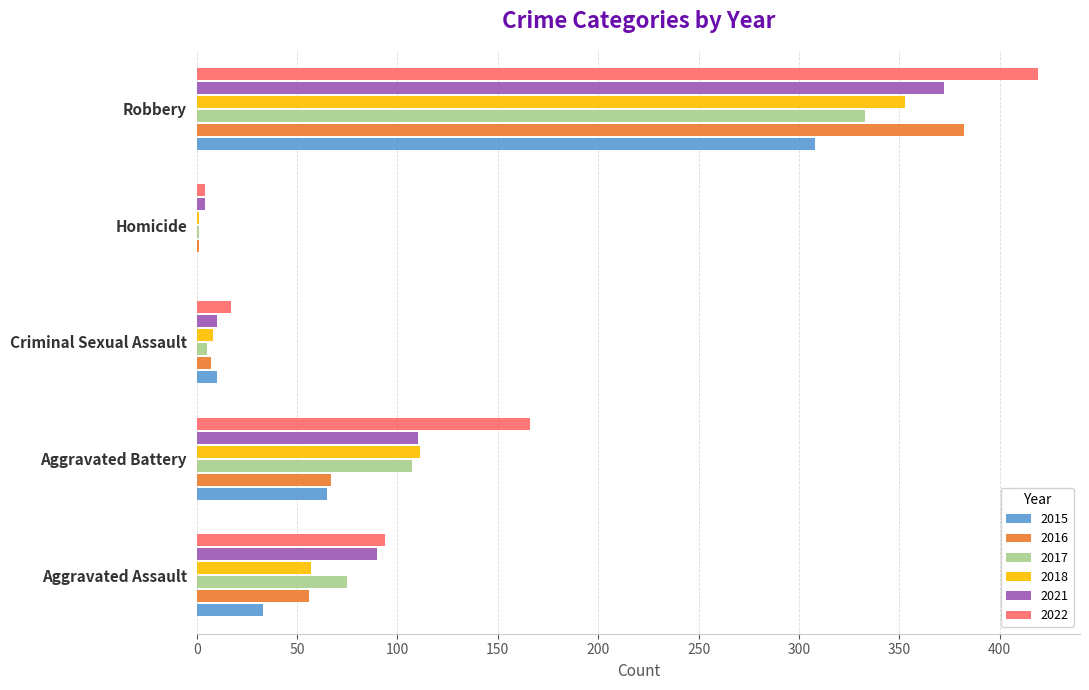

Which series changed the most between Aggravated Battery and Robbery?

2016